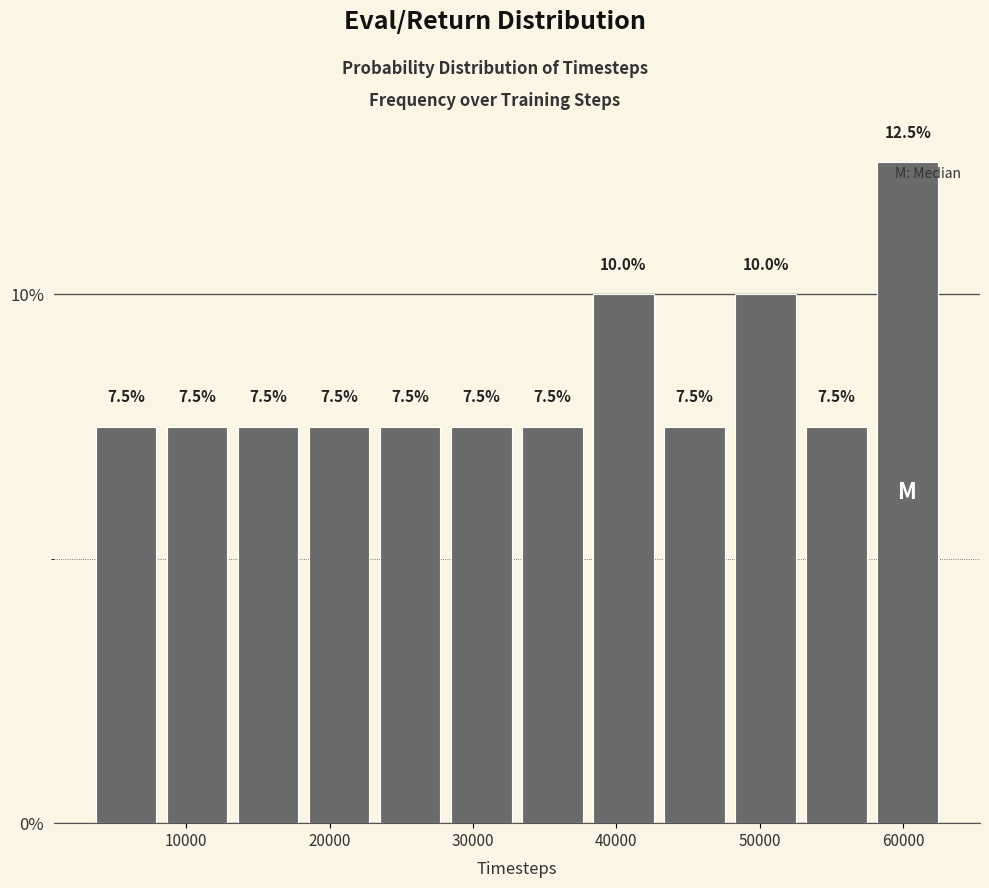

Which range on the x-axis has the tallest bar?

58000 to 63000